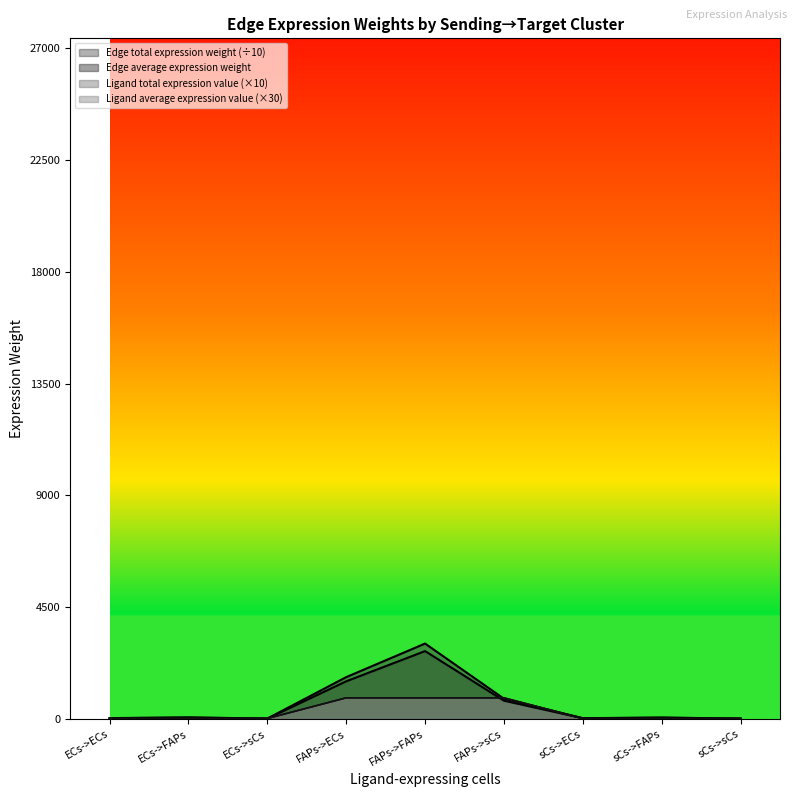

Does the chart display data point markers on the line(s)?

No